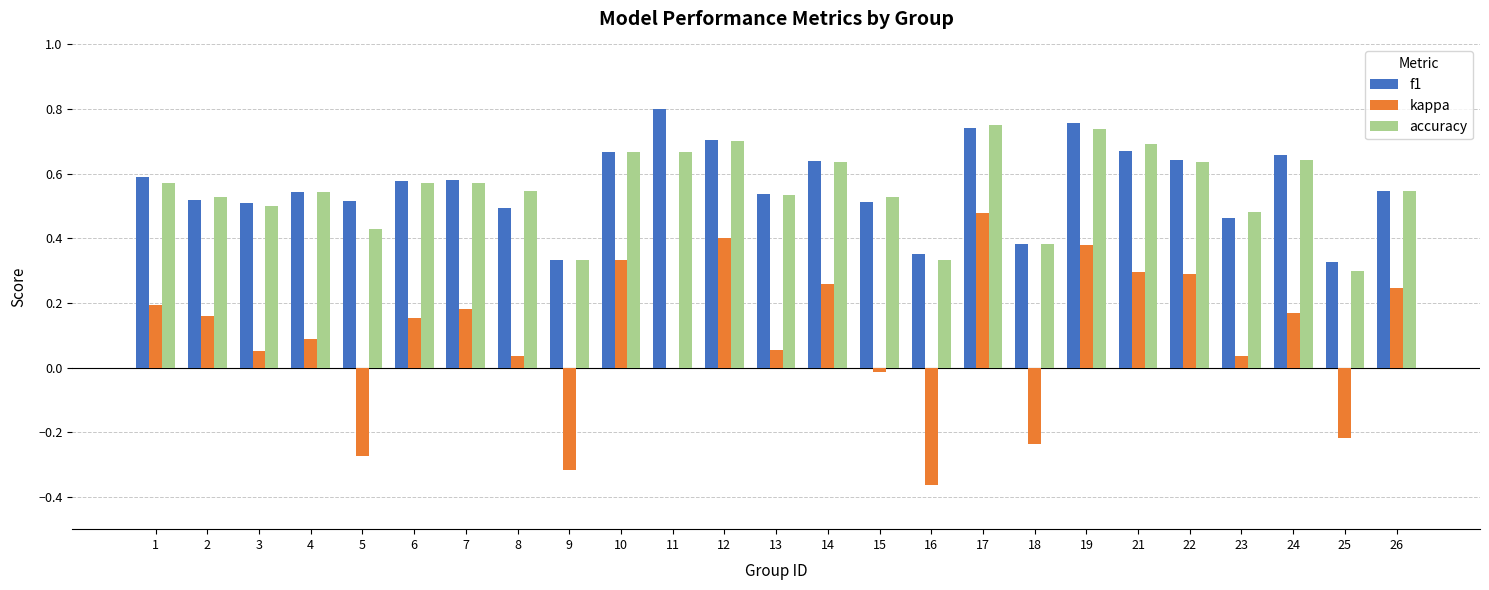

How many groups of bars are there?

25